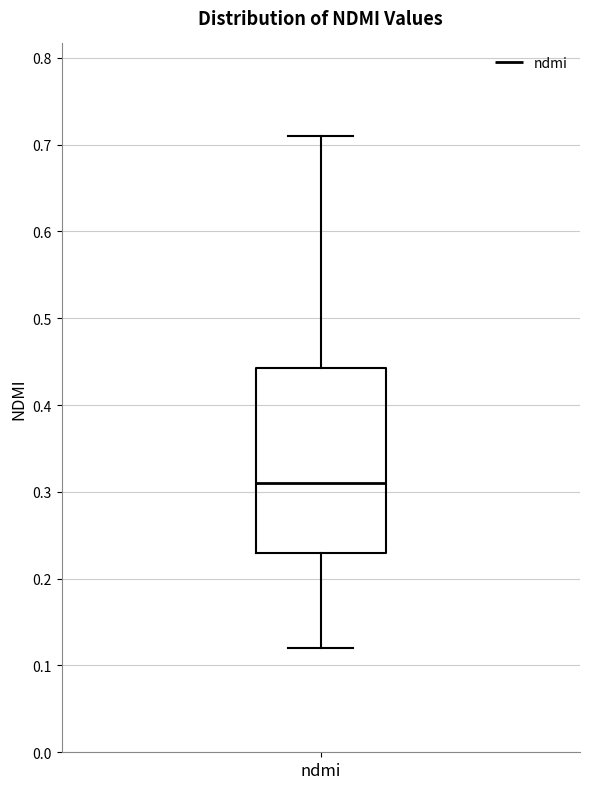

Transcribe this box plot: give where the median line is, the range the box spans, and where the two whiskers end, as read against the y-axis. The values are not printed on the chart, so give them approximately, as read against the axis.

median 0.31, box 0.23 to 0.44, whiskers 0.12 to 0.71